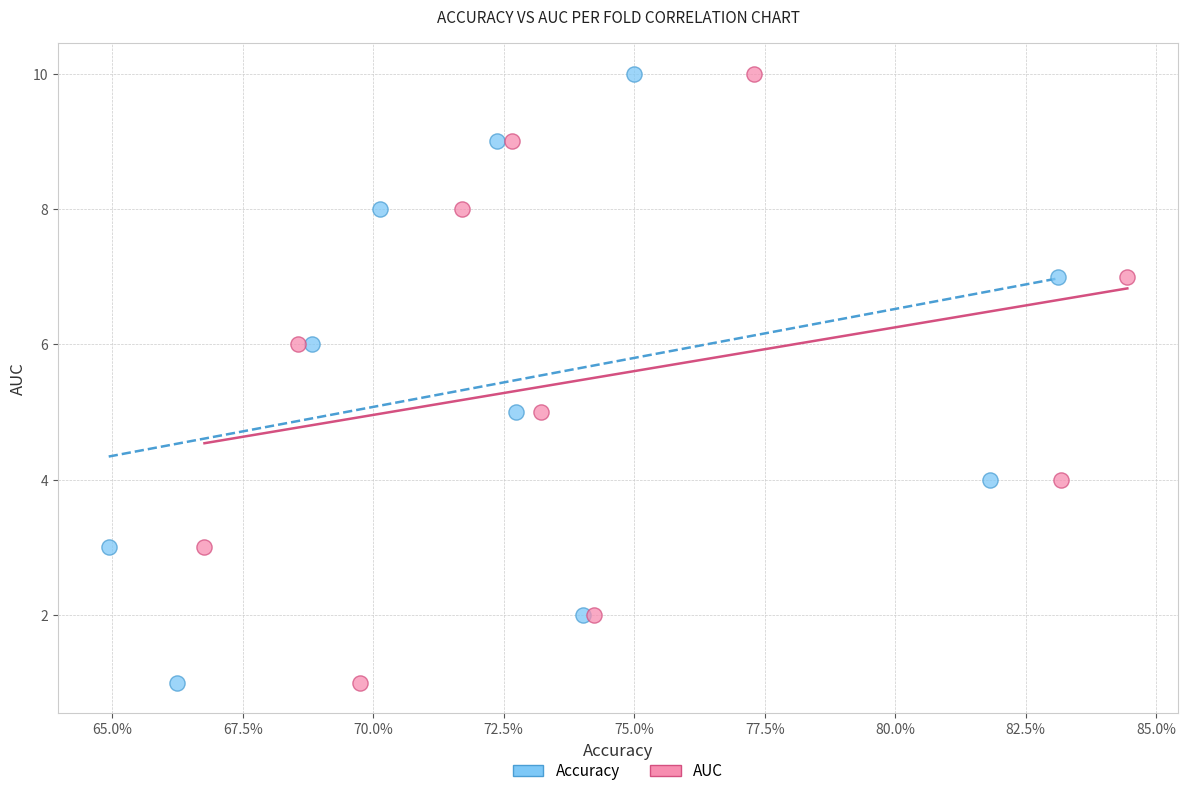

What are all the series names shown in the legend?

Accuracy, AUC